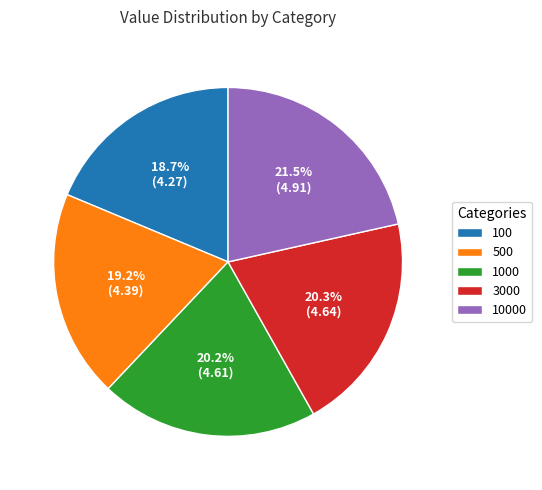

Between 500 and 3000, which is larger?

3000